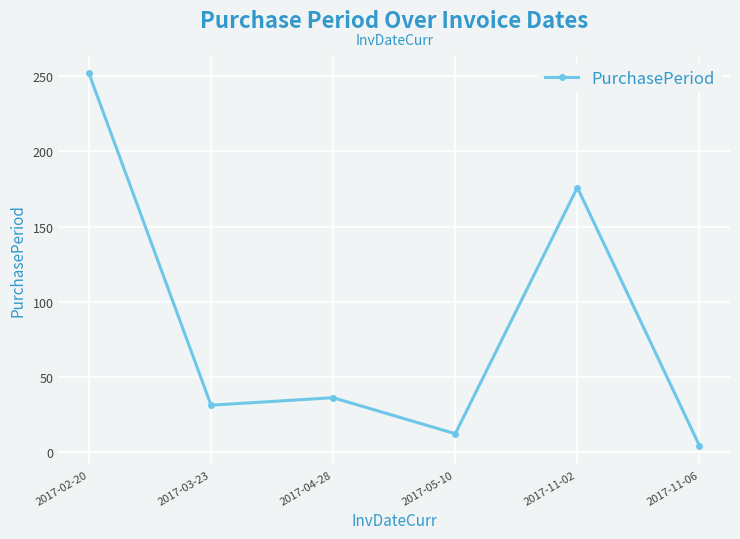

How many distinct data groups are displayed?

1